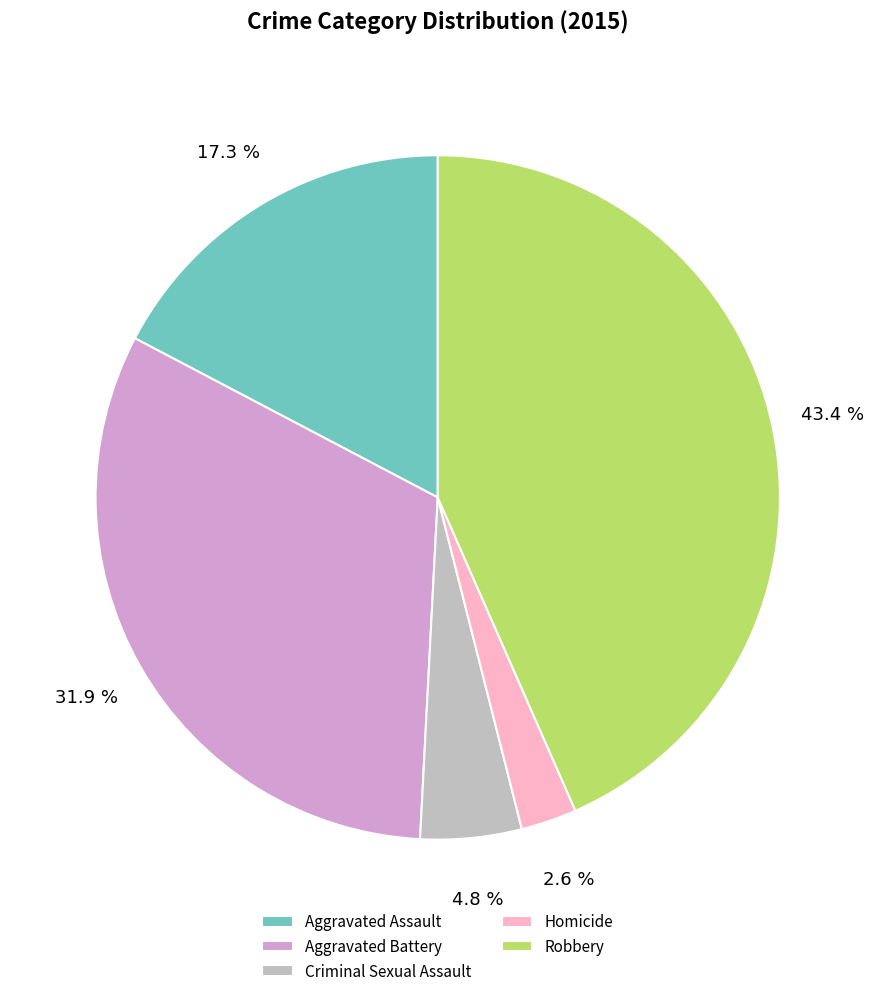

How many slices are in this pie chart?

5